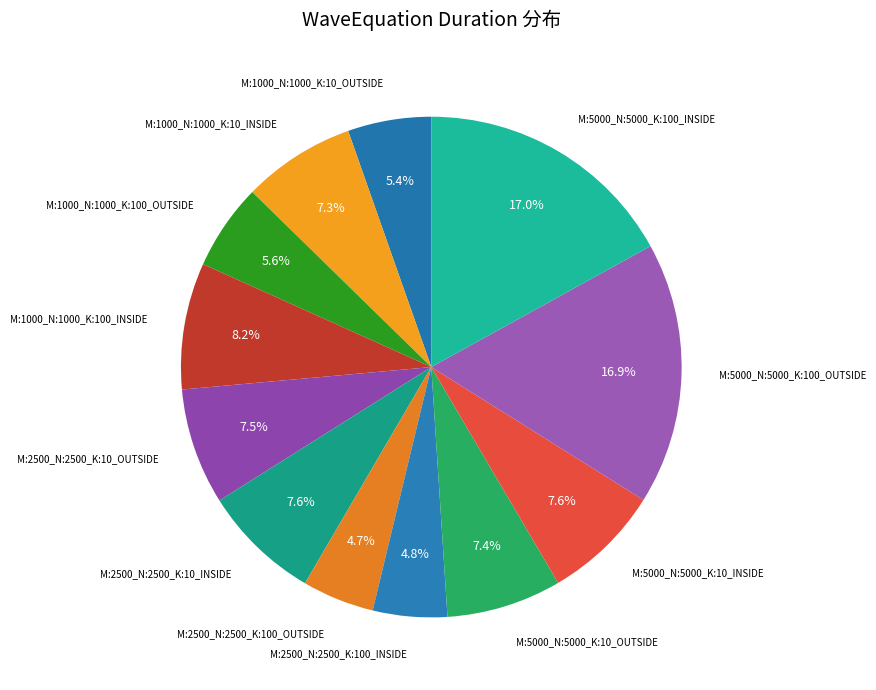

Approximately how many times larger is the value at M:5000_N:5000_K:100_OUTSIDE compared to M:2500_N:2500_K:10_INSIDE?

2.2